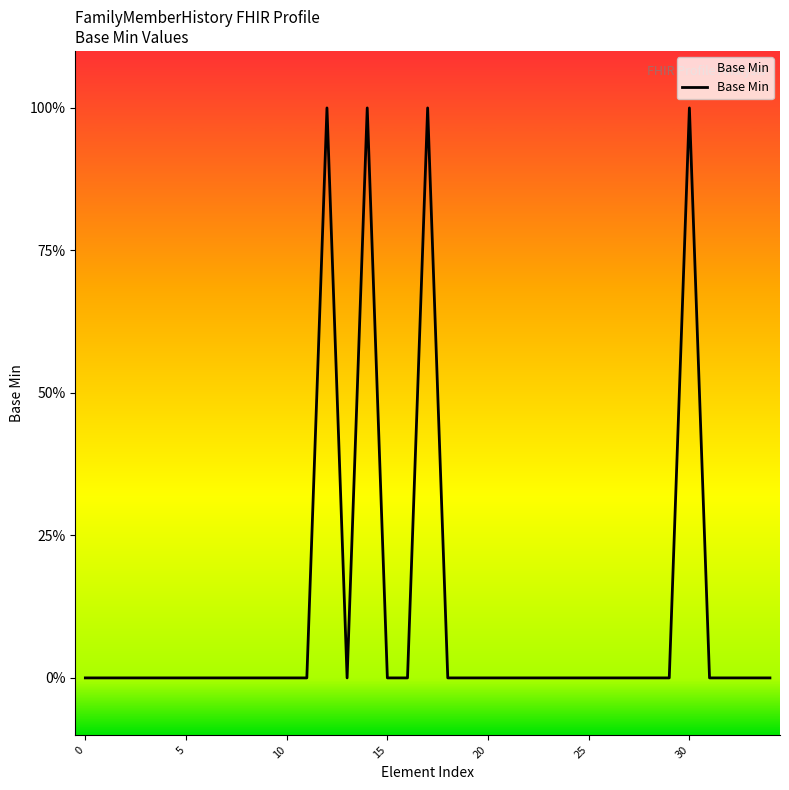

Is this an area chart (filled region under the line)?

Yes